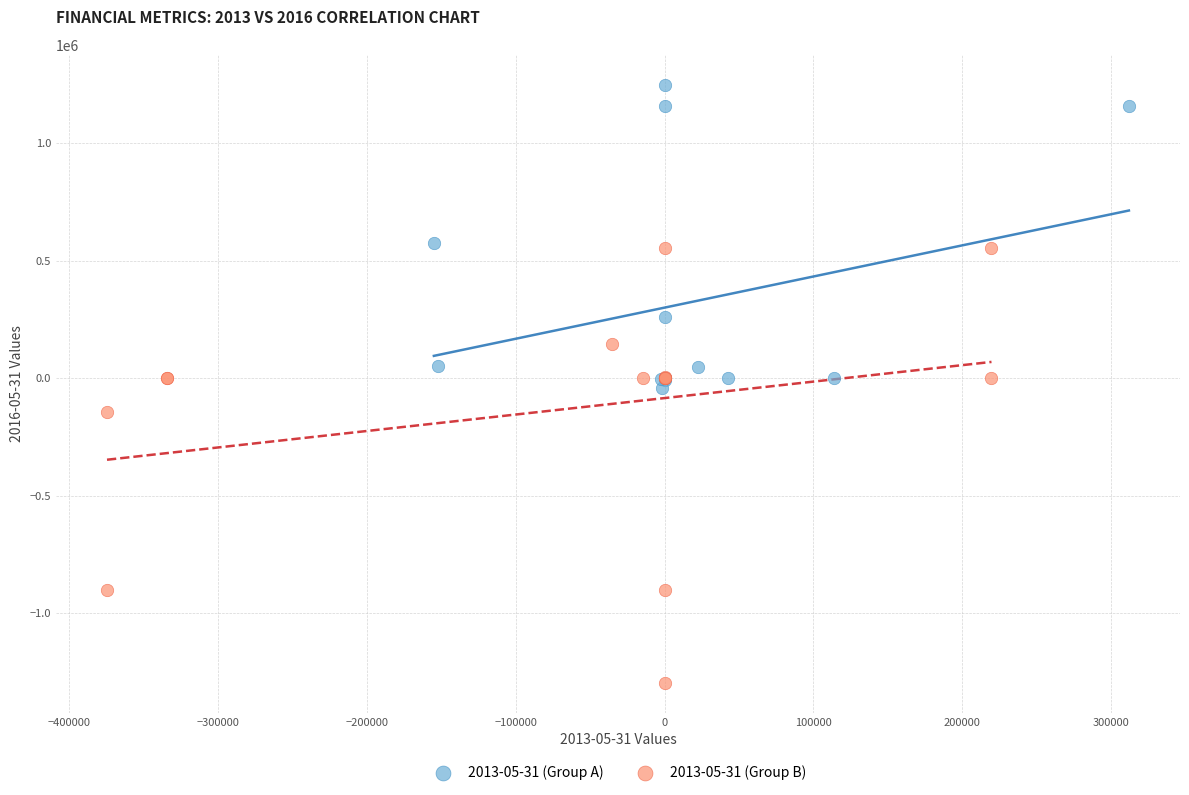

Which series reaches the maximum Y coordinate?

2013-05-31 (Group A)